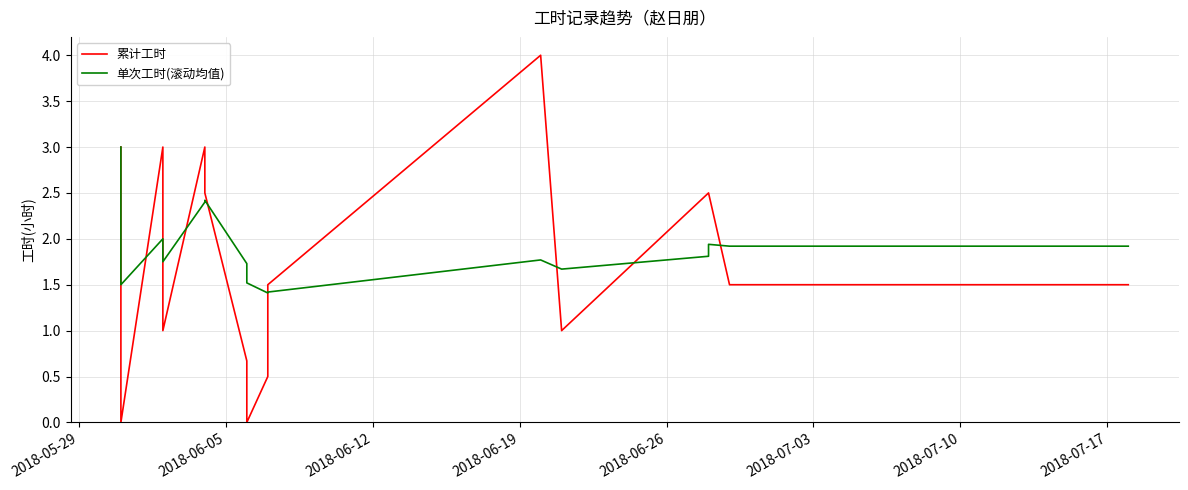

What position from the right is 2018-07-03?

11